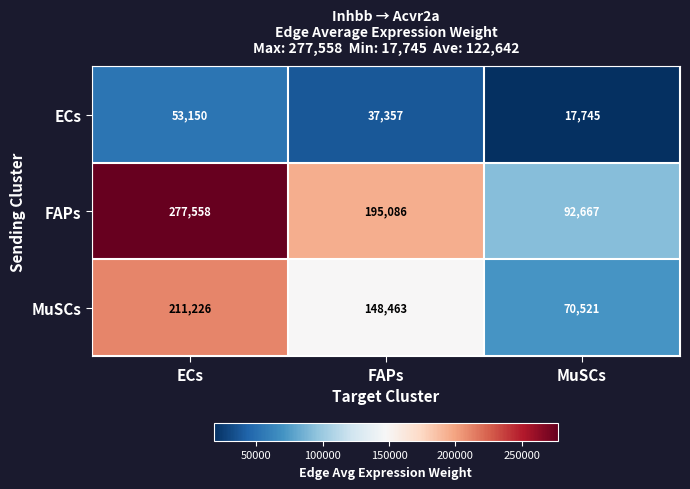

At which category is the sum across all series the highest?

ECs